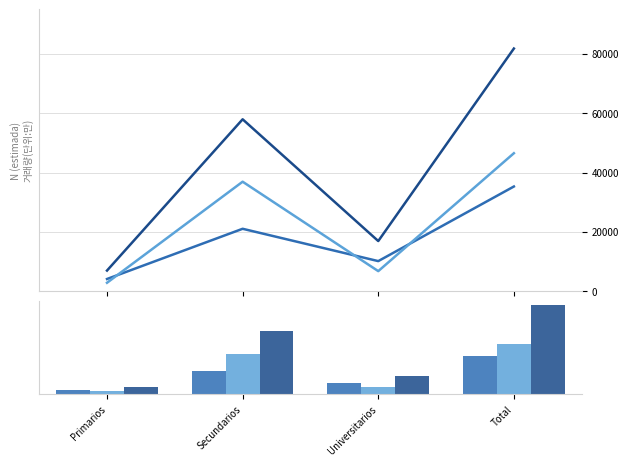

What is the label of the 3rd bar from the left?

Universitarios